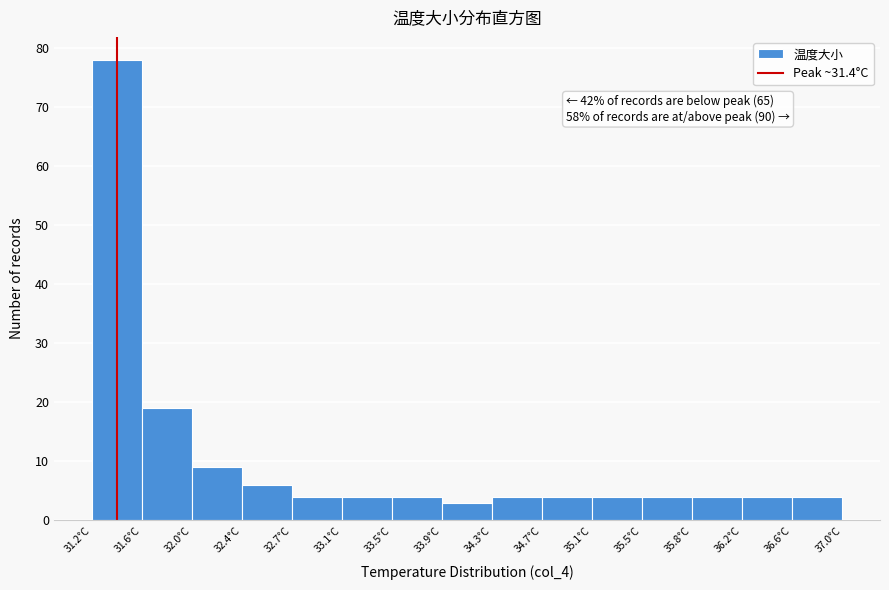

Which range on the x-axis has the tallest bar?

31.20 to 31.60